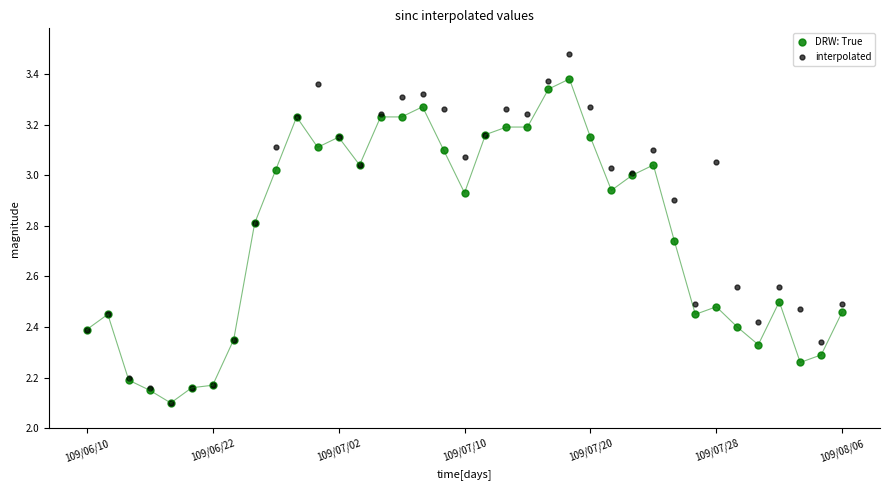

At how many categories does at least one series exceed 2?

37